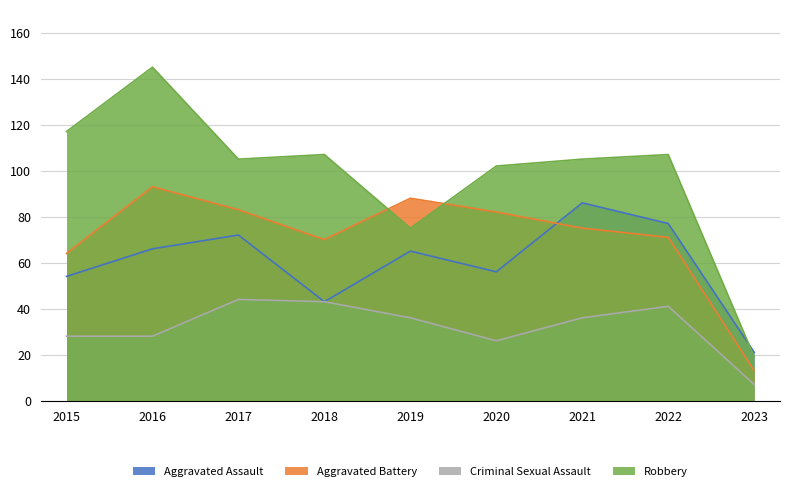

Where does the Aggravated Assault series first go above 65?

2016